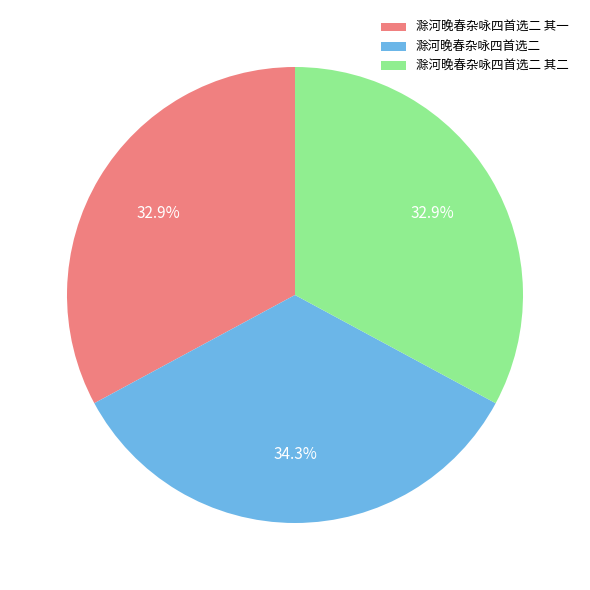

Is it true that 滁河晚春杂咏四首选二 其一 is 33% of the pie?

True